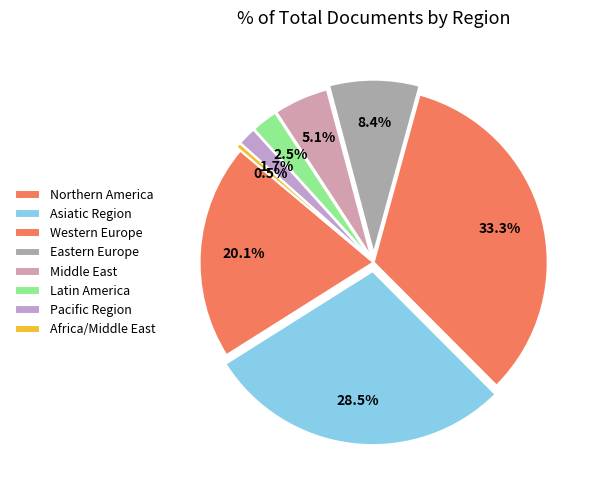

Which slice is the largest?

Western Europe